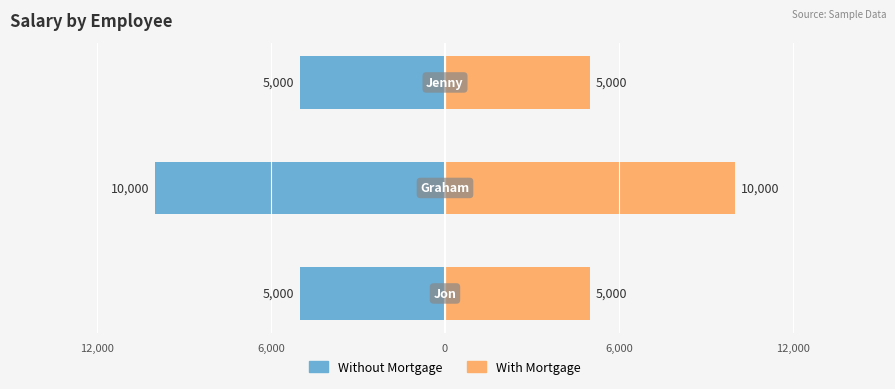

What position from the left is 12,000?

1